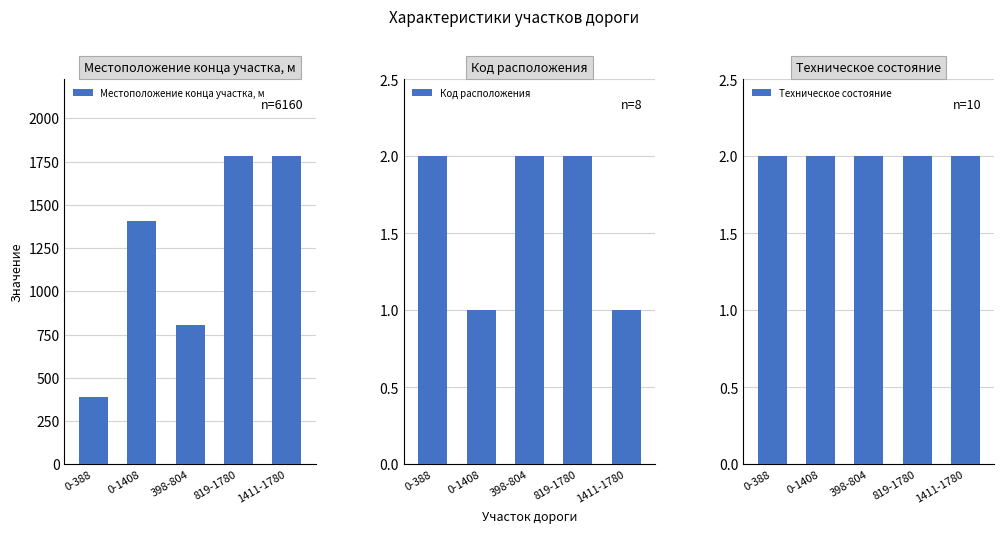

Does the chart contain any negative values?

No